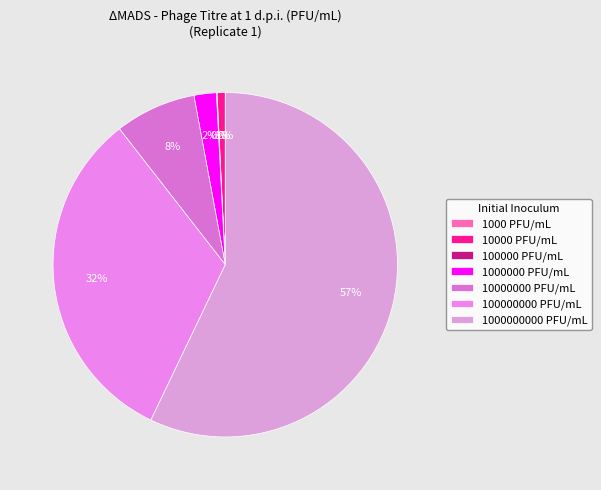

Count the number of slices in the pie.

7